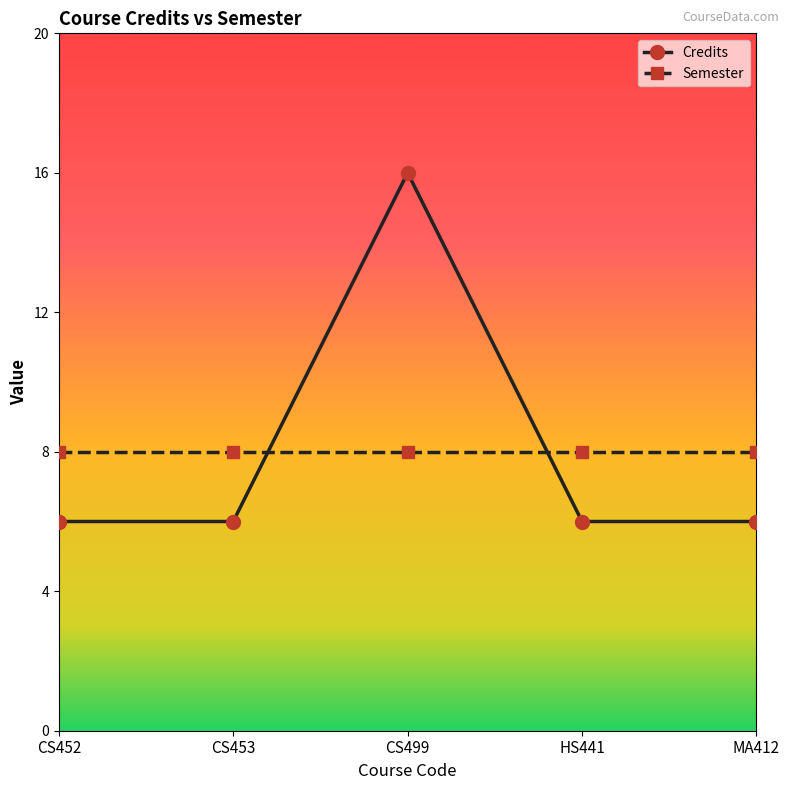

What is the smallest value displayed?

6